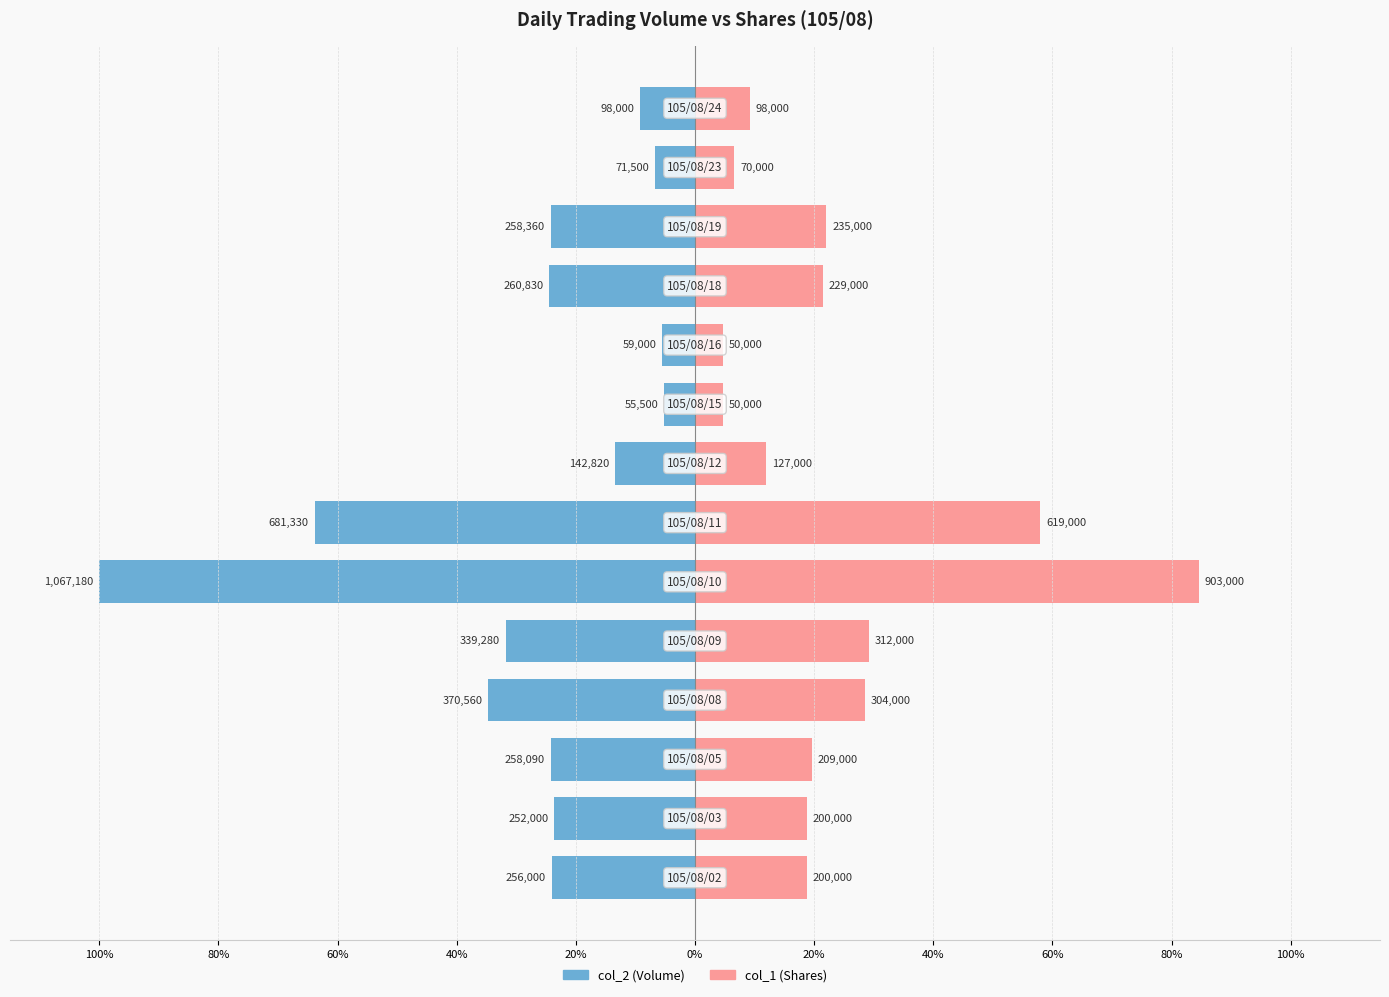

Between 40% and 60%, which is larger?

60%